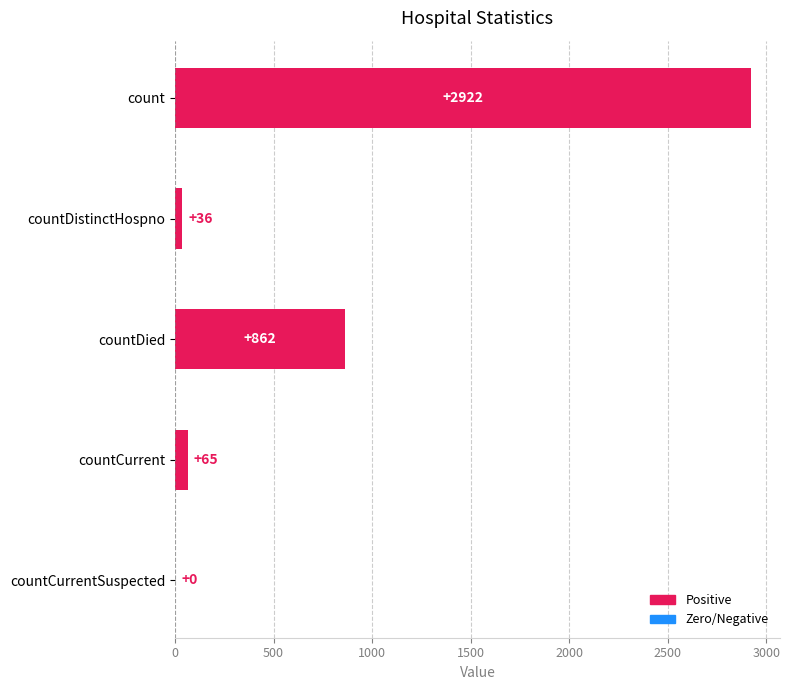

Is it true that the value at countDied is 348?

False